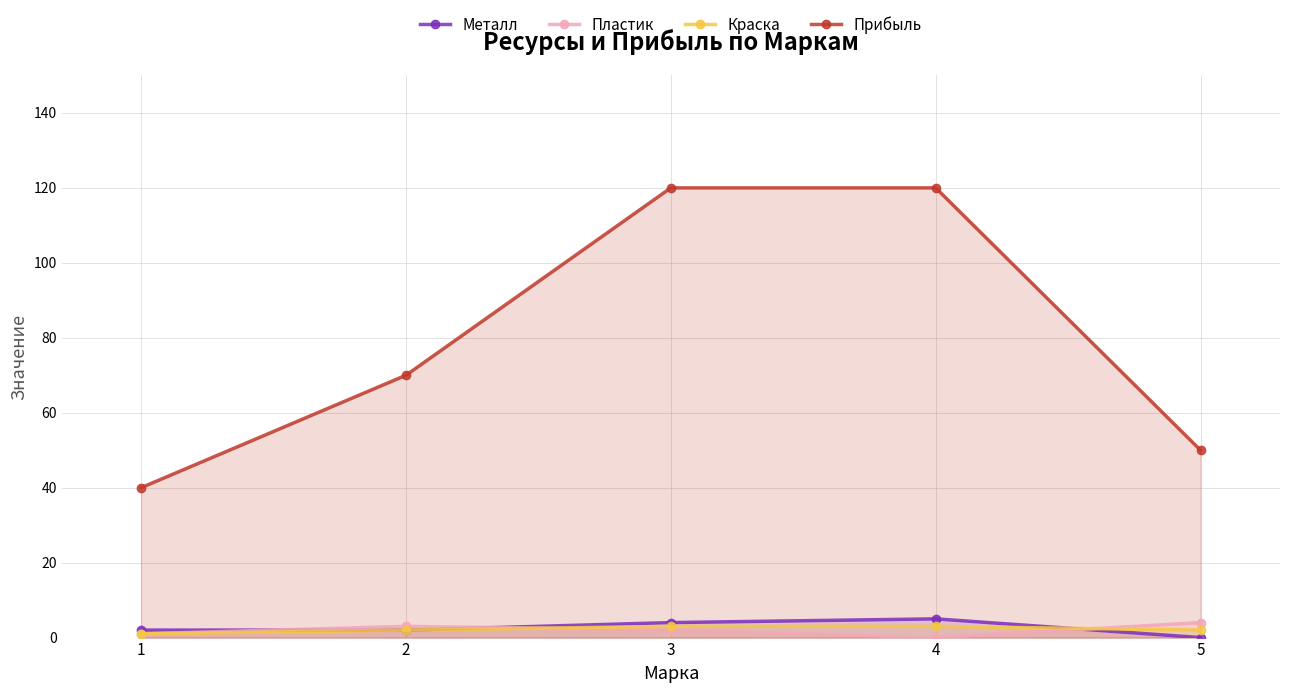

Which series changed the most between 4 and 5?

Прибыль